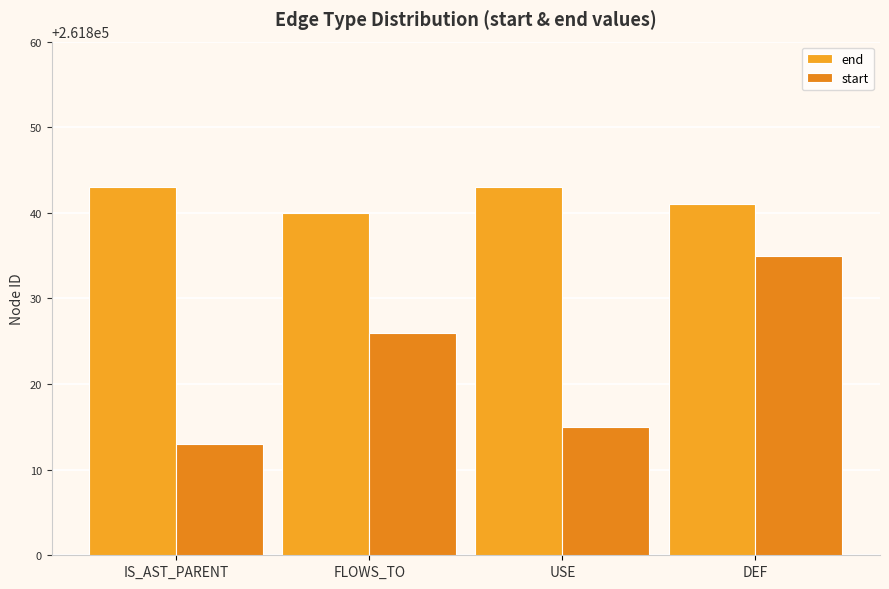

Reading left to right, list all the values displayed in this chart.

end: 261843	261840	261843	261841
start: 261813	261826	261815	261835